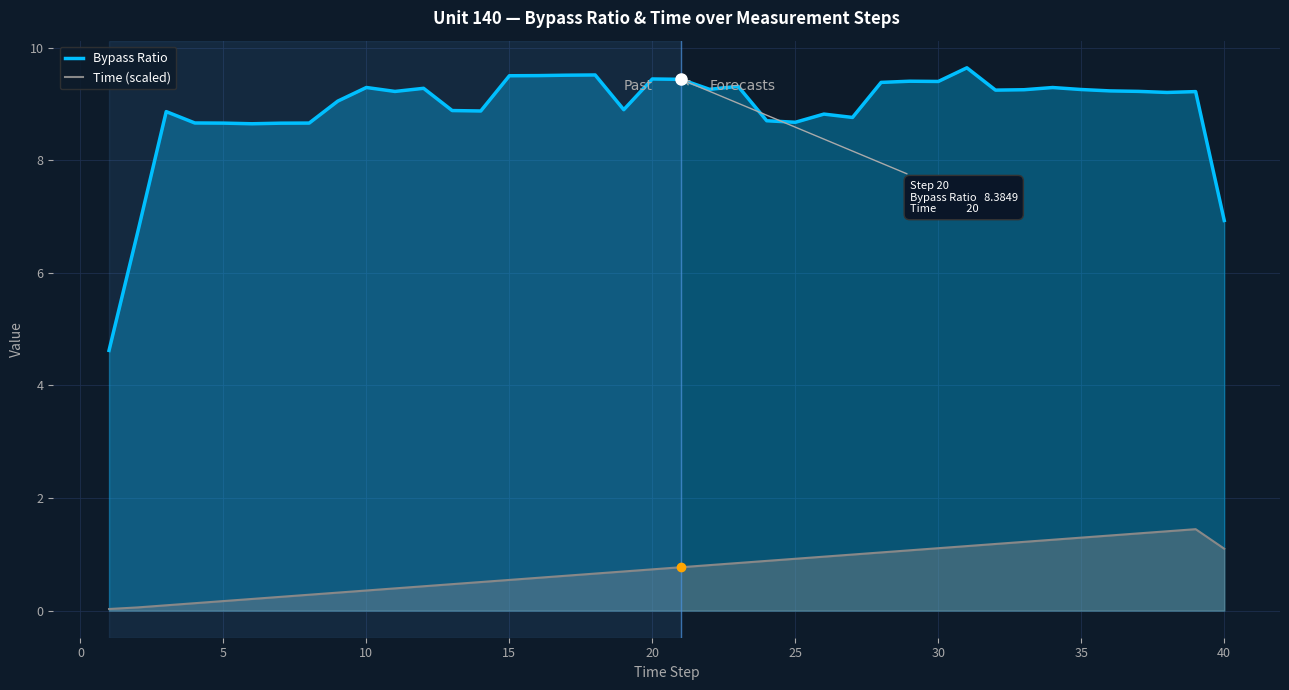

What is the maximum value shown in the chart?

9.6